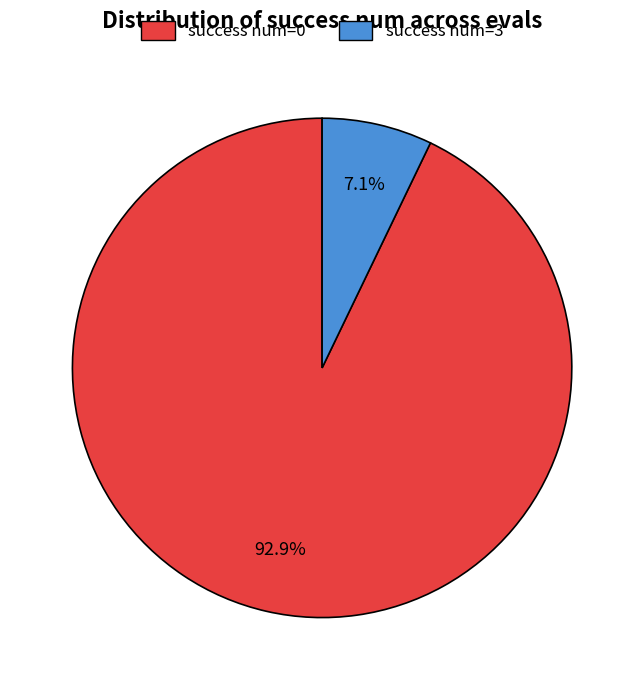

To the nearest percent, what is the combined percentage of success num=0 and success num=3?

100%